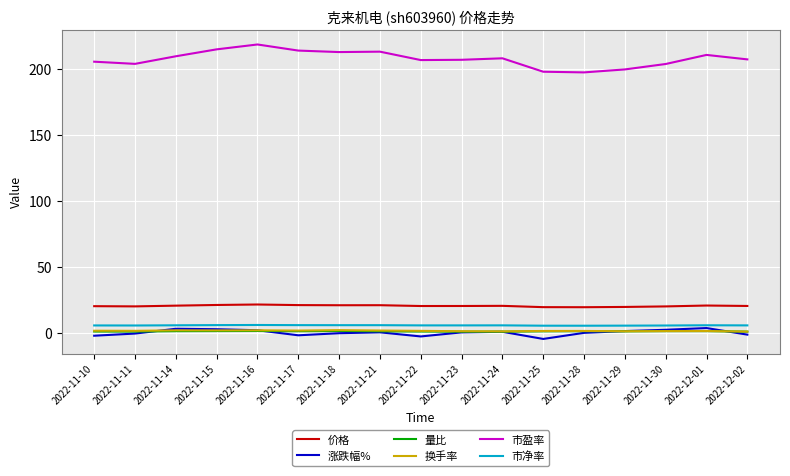

What is the maximum value shown in the chart?

218.6